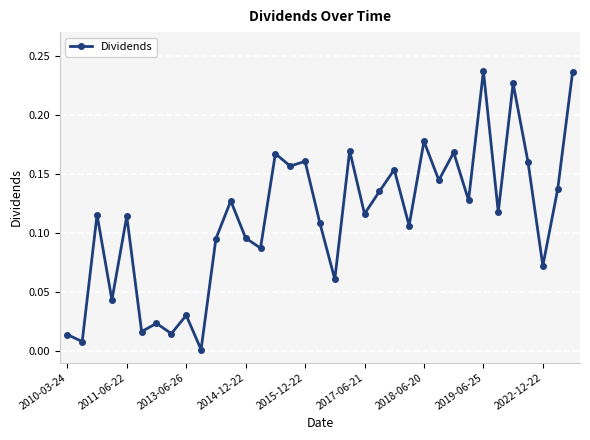

Count the number of data series in this chart.

1